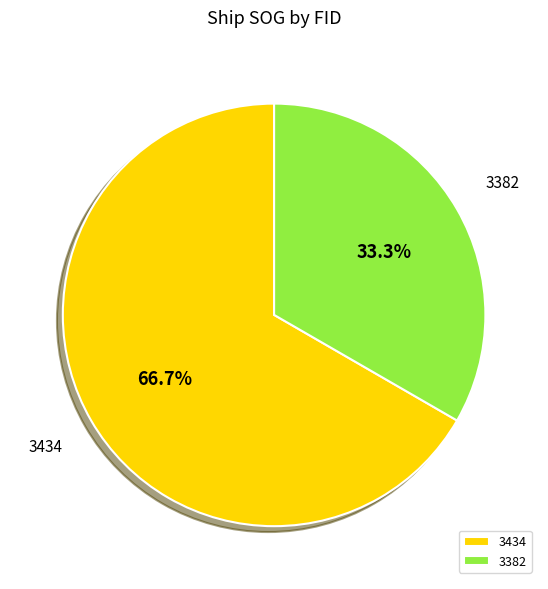

To the nearest percent, what is the combined percentage of 3382 and 3434?

100%